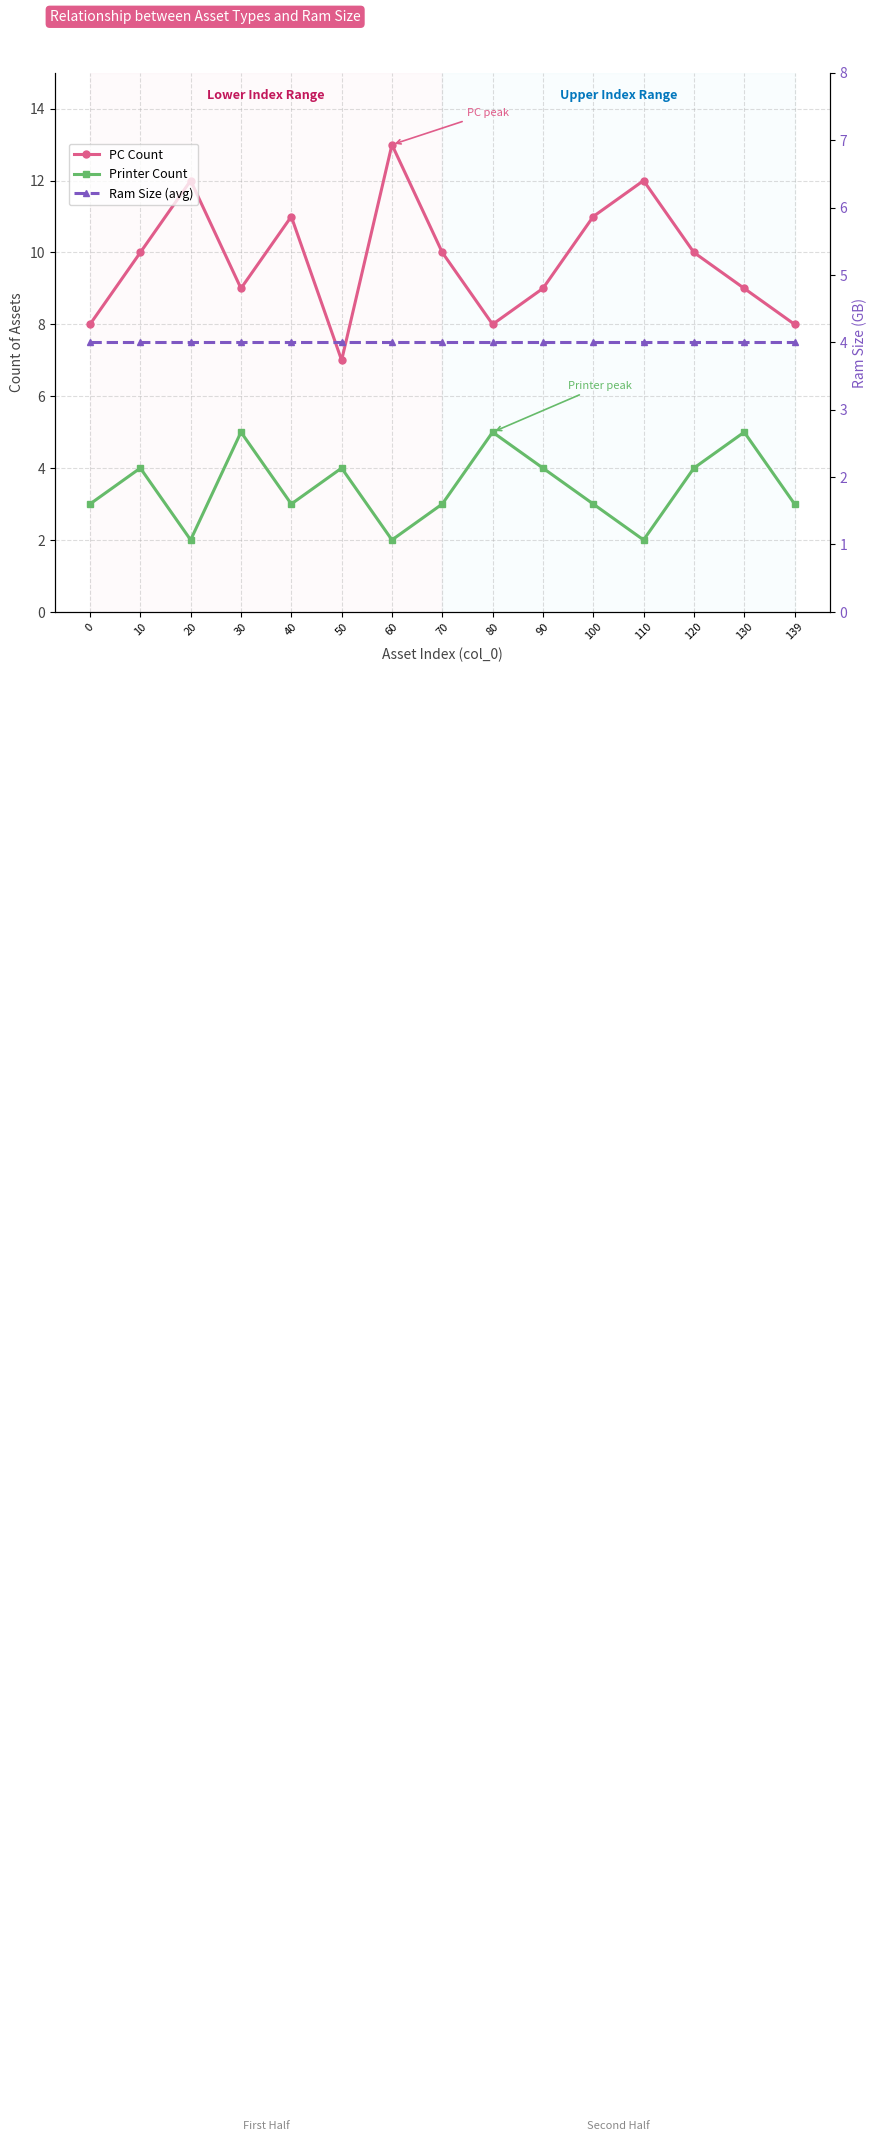

What are all the series names shown in the legend?

PC Count, Printer Count, Ram Size (avg)